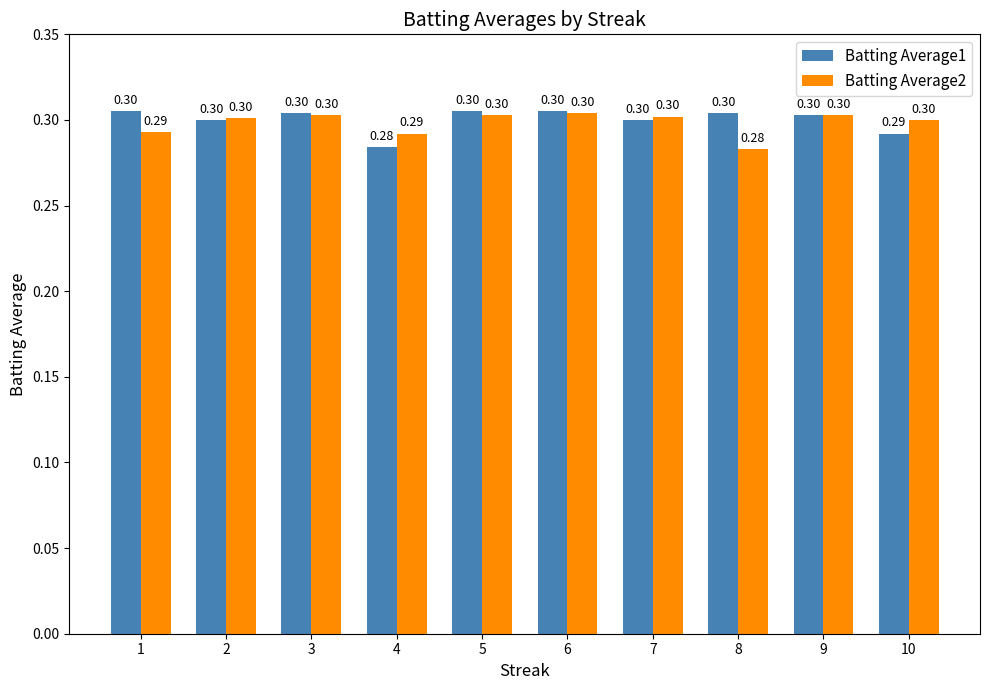

What is the lowest value of the Batting Average2 series?

0.3